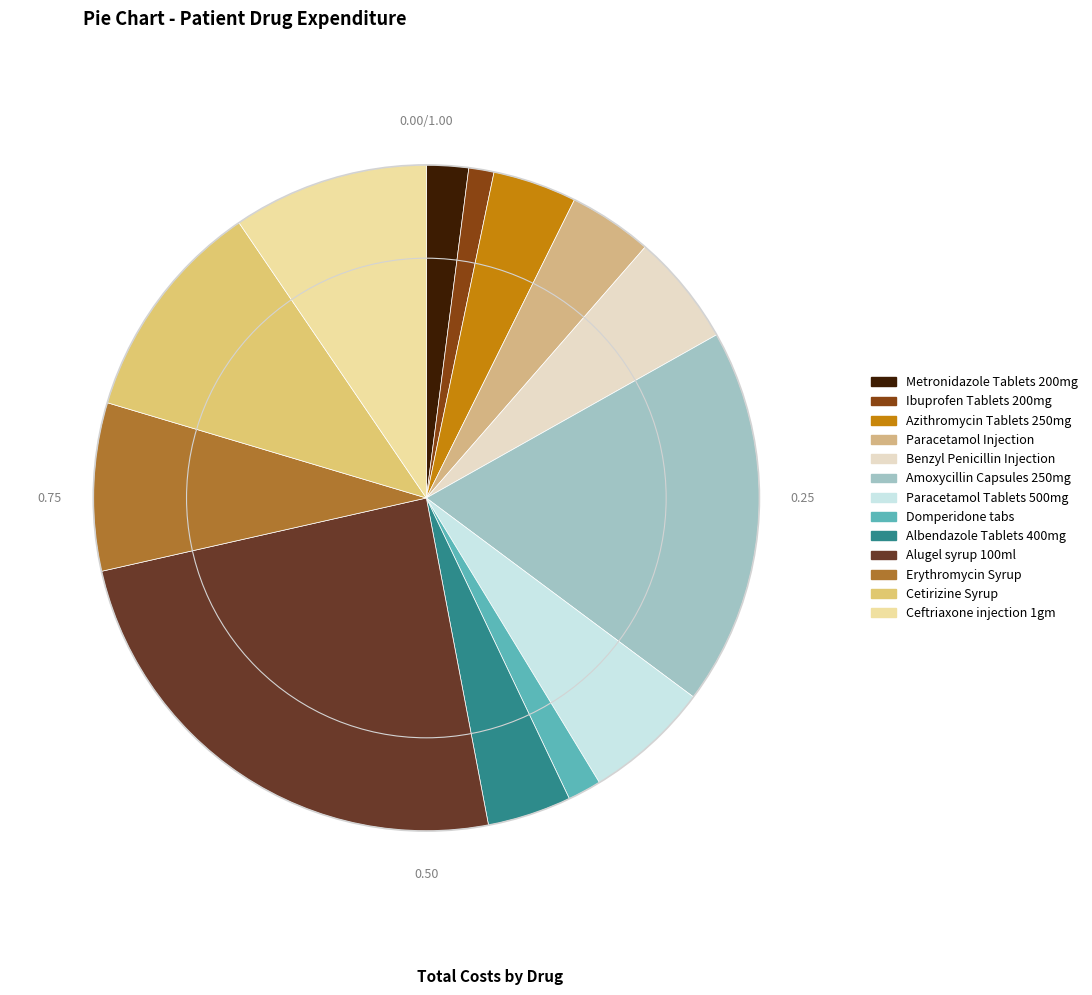

What is the change in value from Paracetamol Tablets 500mg to Alugel syrup 100ml?

+675